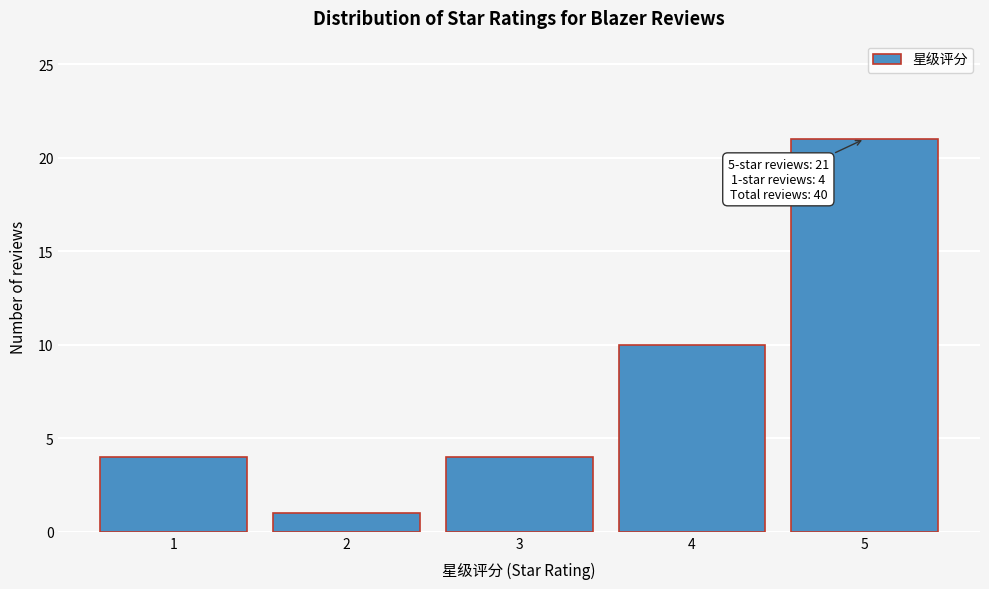

Reading right to left, extract all data points from this chart.

21	10	4	1	4